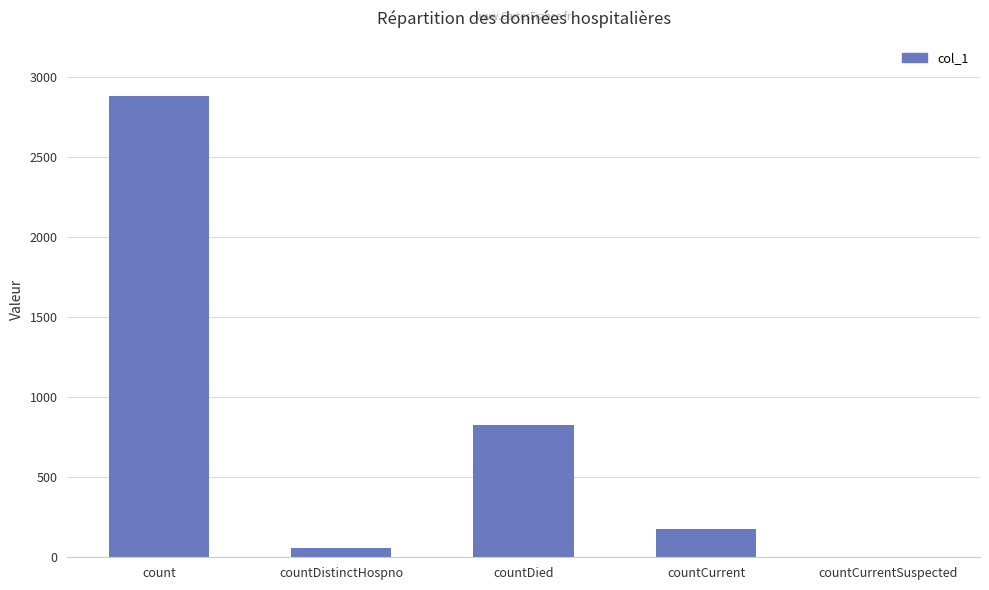

Is it true that the value at countCurrent is 178?

True